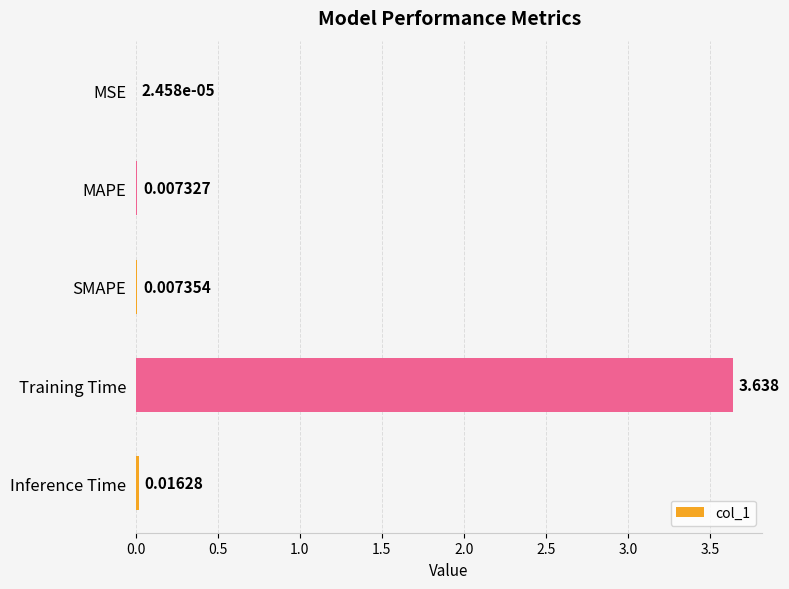

How many distinct data groups are displayed?

1